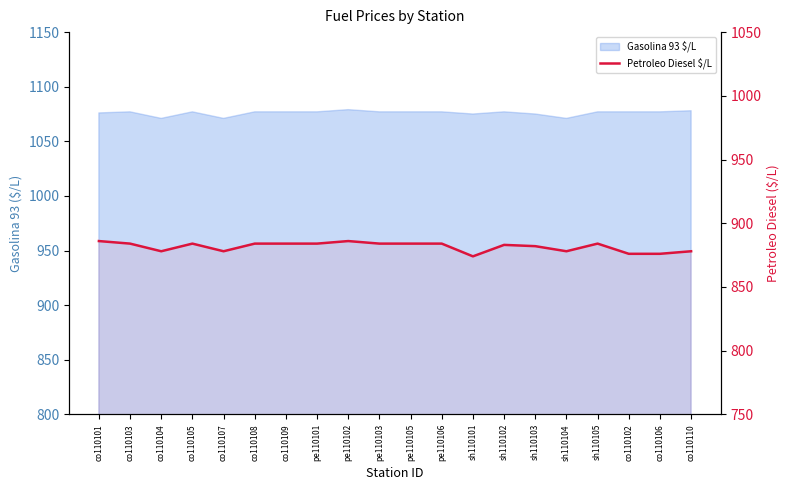

At which label is the value closest to 880?

co110104